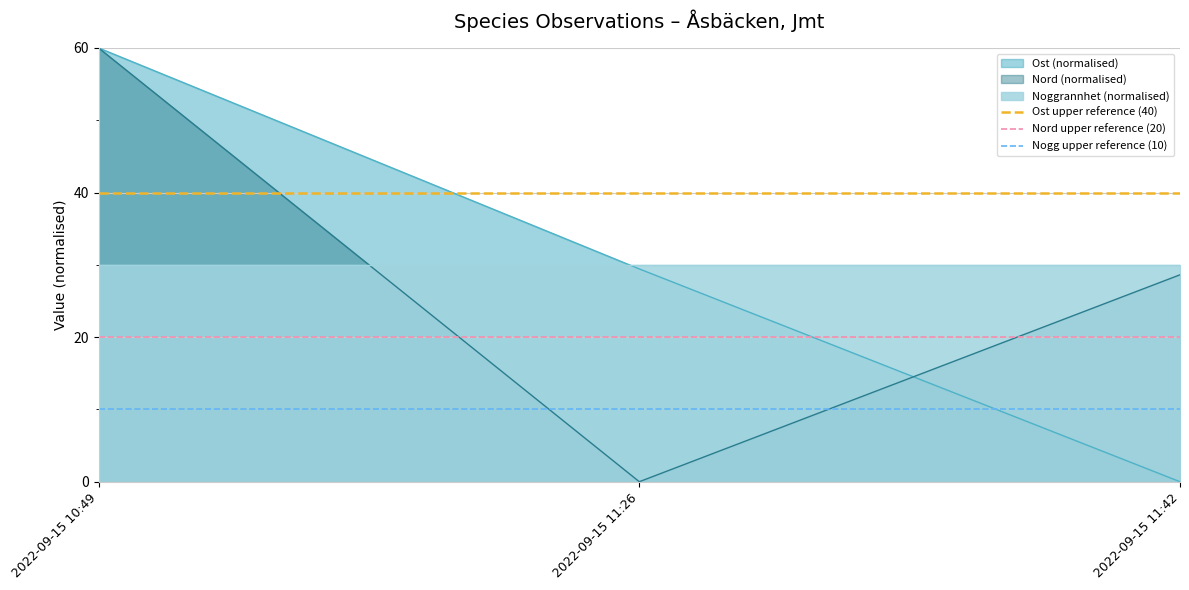

The value of Nord (normalised) at 2022-09-15 11:42 is 16.3. True or false?

False